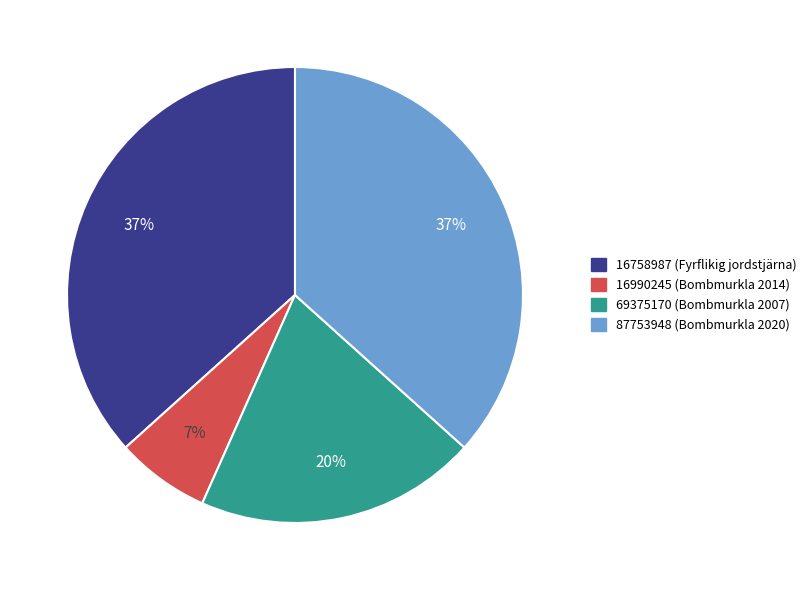

What is the ratio of the value at 16990245 to the value at 69375170?

0.3